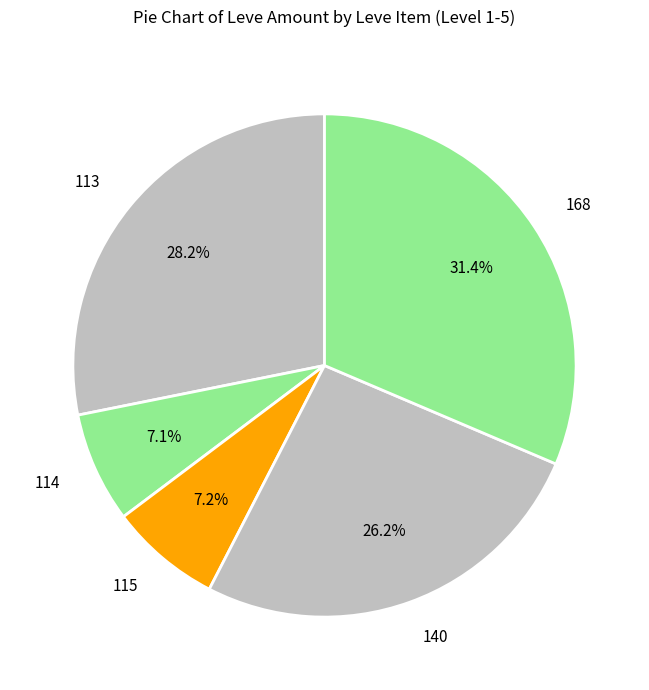

Between 140 and 168, which is larger?

168